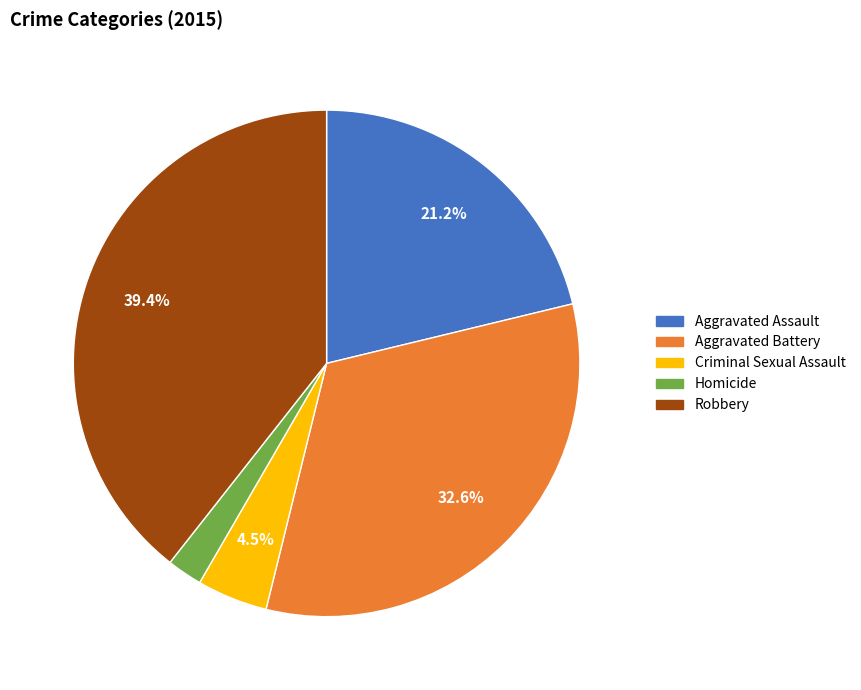

How many segments does this pie chart have?

5